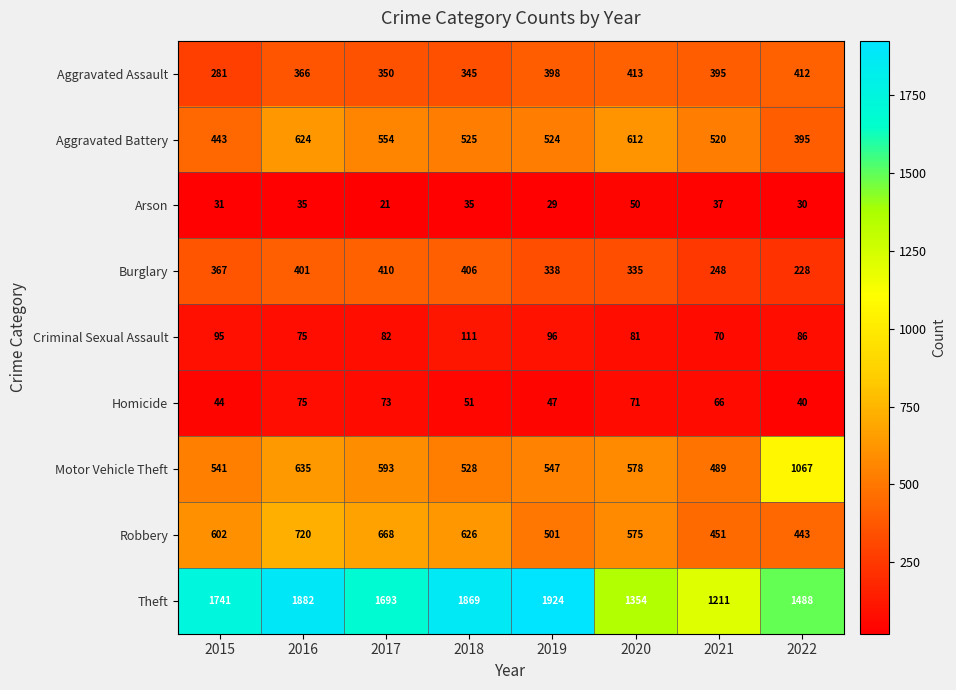

Which label corresponds to the smallest value in the chart?

2017